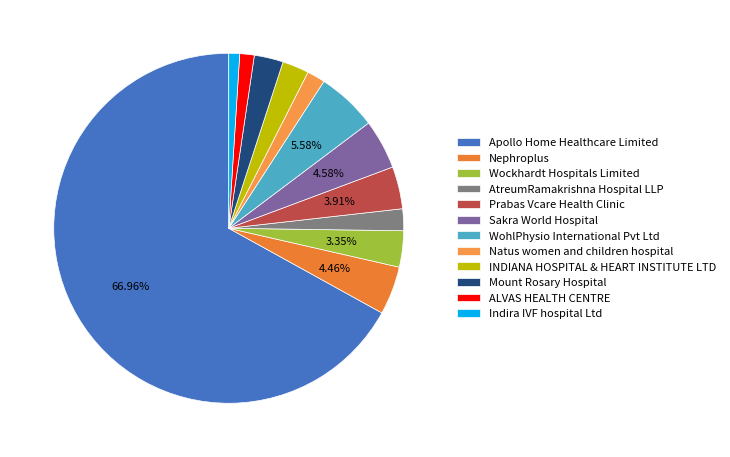

Does Mount Rosary Hospital account for over 50% of the chart?

No